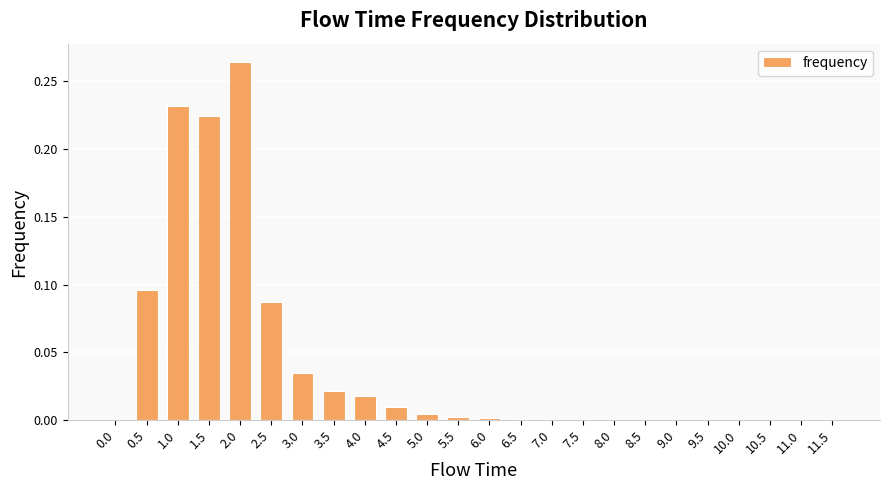

The value at 11.0 is 0.0. True or false?

True